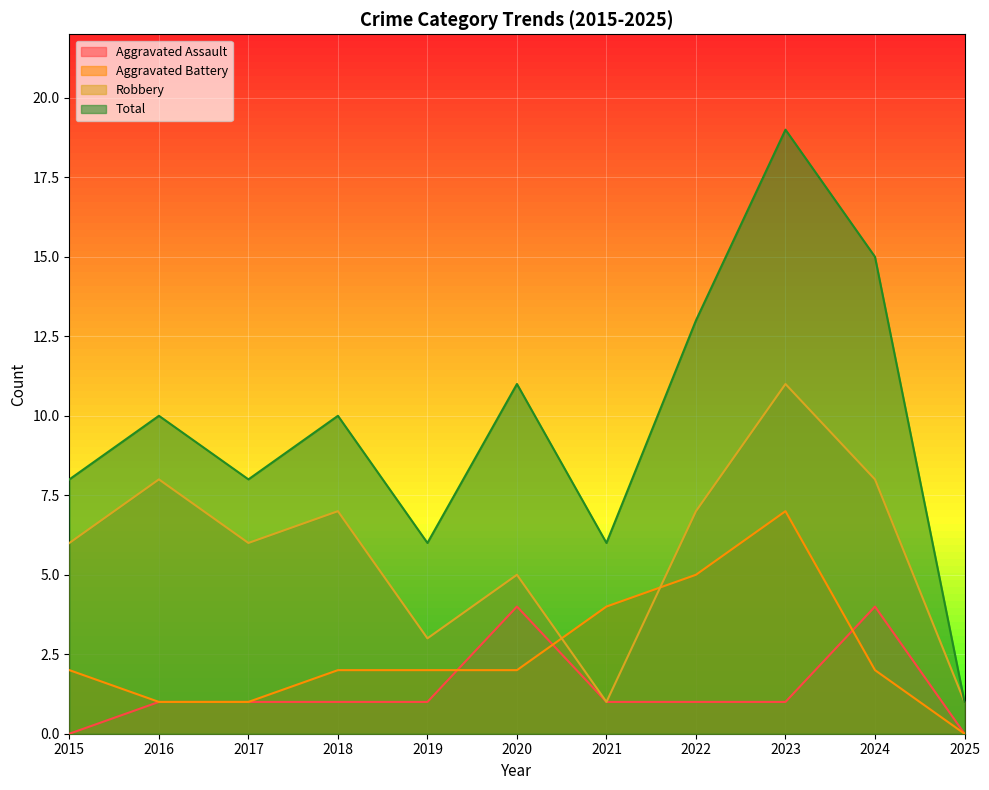

Which label corresponds to the largest value in the chart?

2023